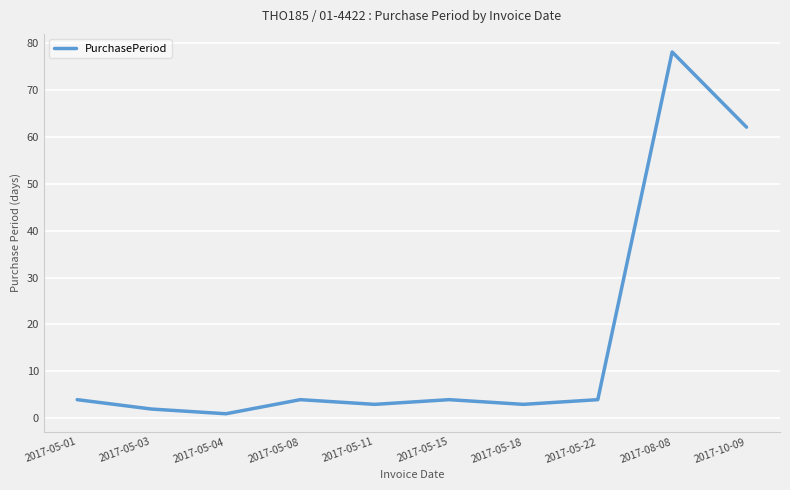

How many categories are shown in the chart?

10